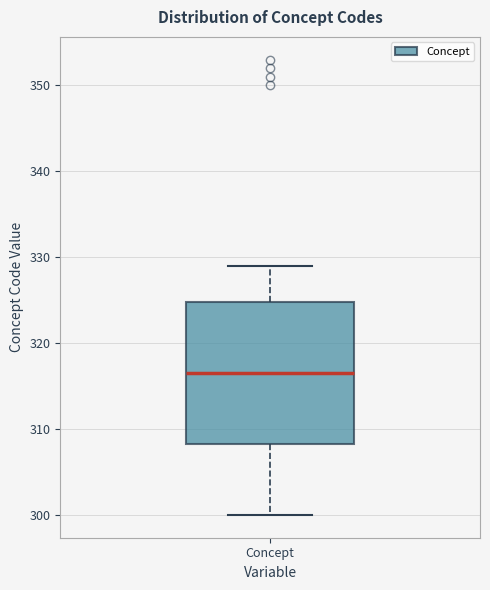

Read this box plot against the y-axis: the position of the median line, the range covered by the box, and the ends of both whiskers. The values are not printed on the chart, so give them approximately, as read against the axis.

median 317, box 308 to 325, whiskers 300 to 329